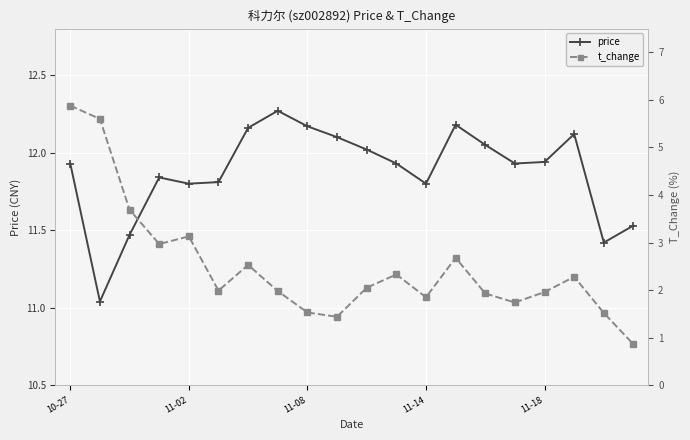

True or false: t_change has a value of 1.9 at 11-14.

True